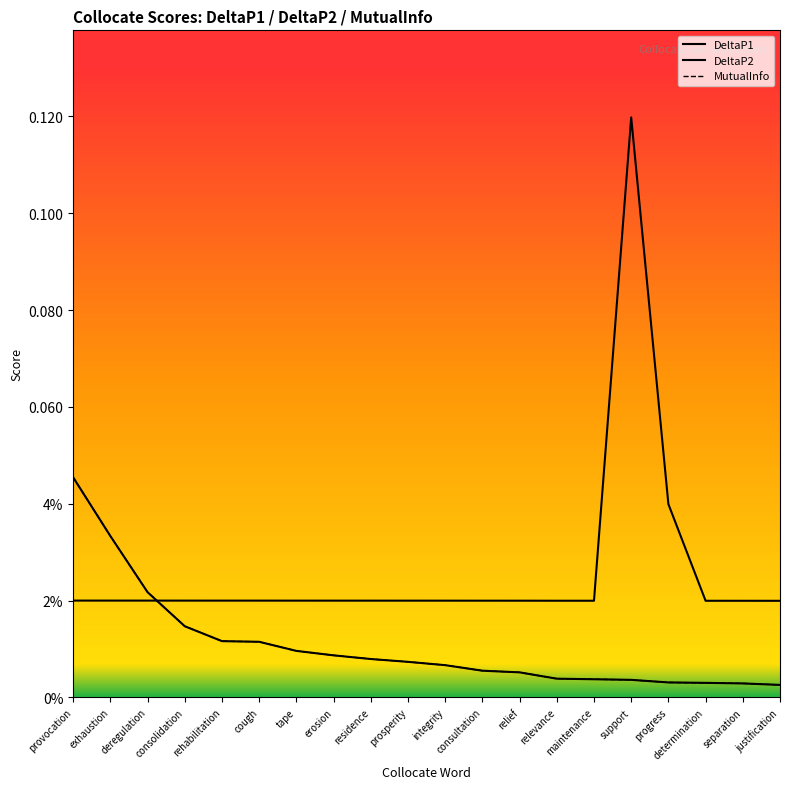

True or false: DeltaP2 has more than 0 points higher than both neighbors.

True